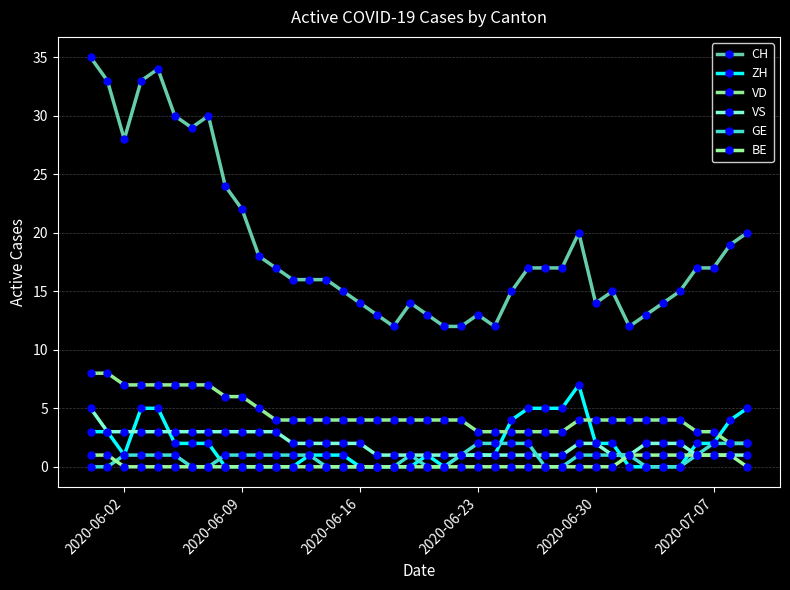

How many series are shown in this chart?

6